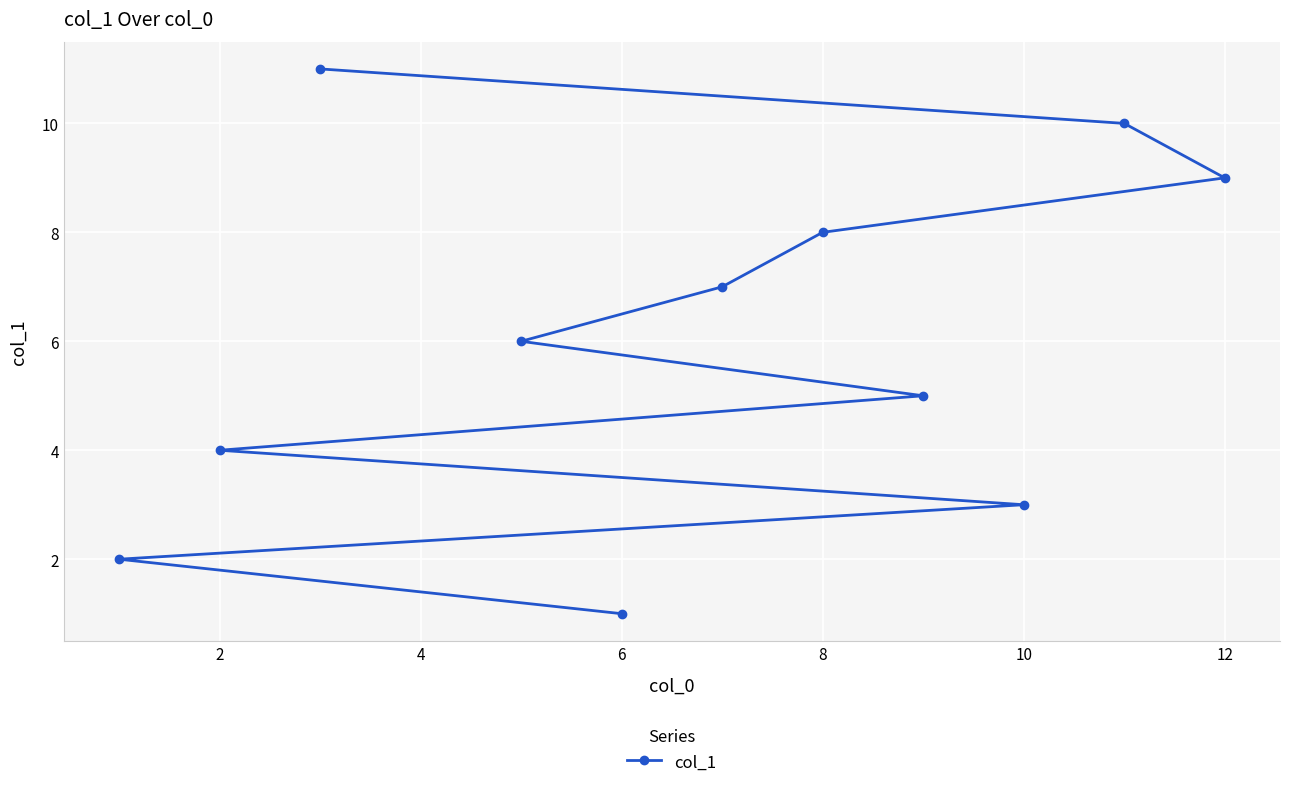

Is it true that the value at 2 is 4?

True